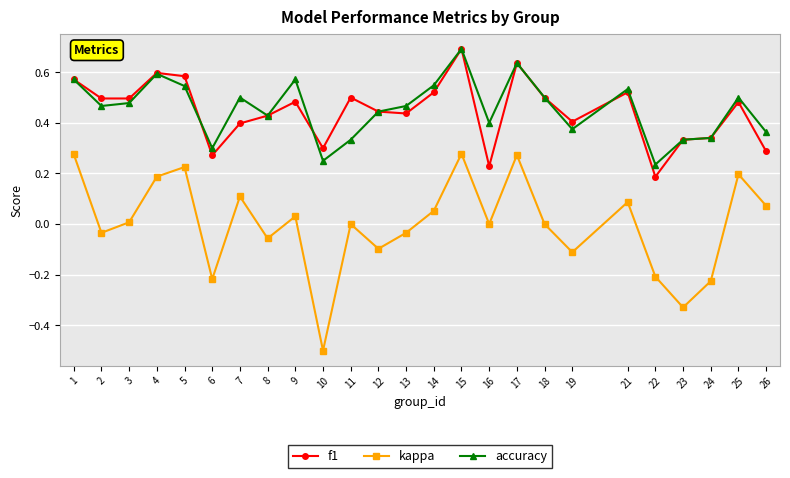

How many accuracy values are between 0 and 1?

25